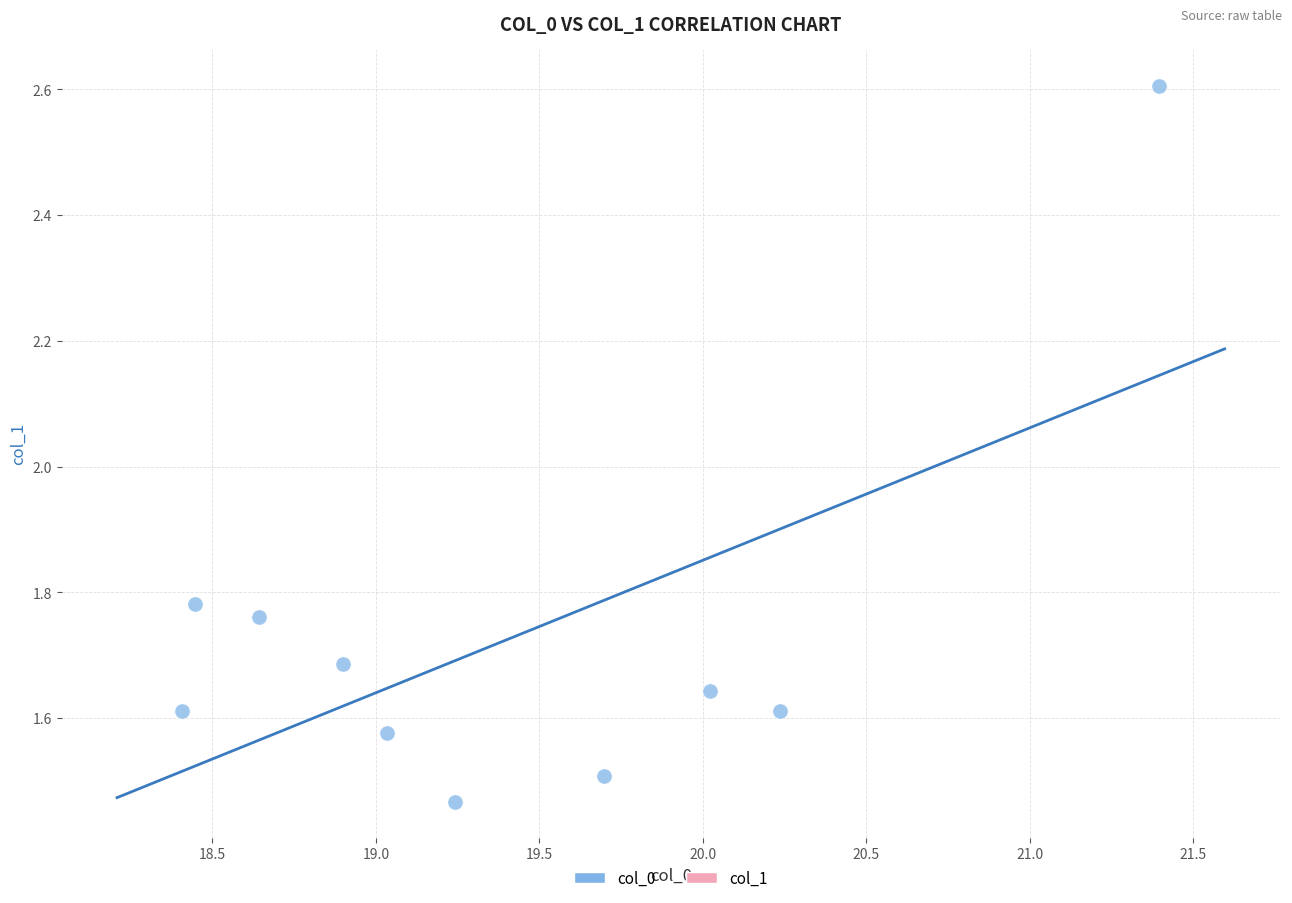

What is the range of Y values (max minus min)?

1.1